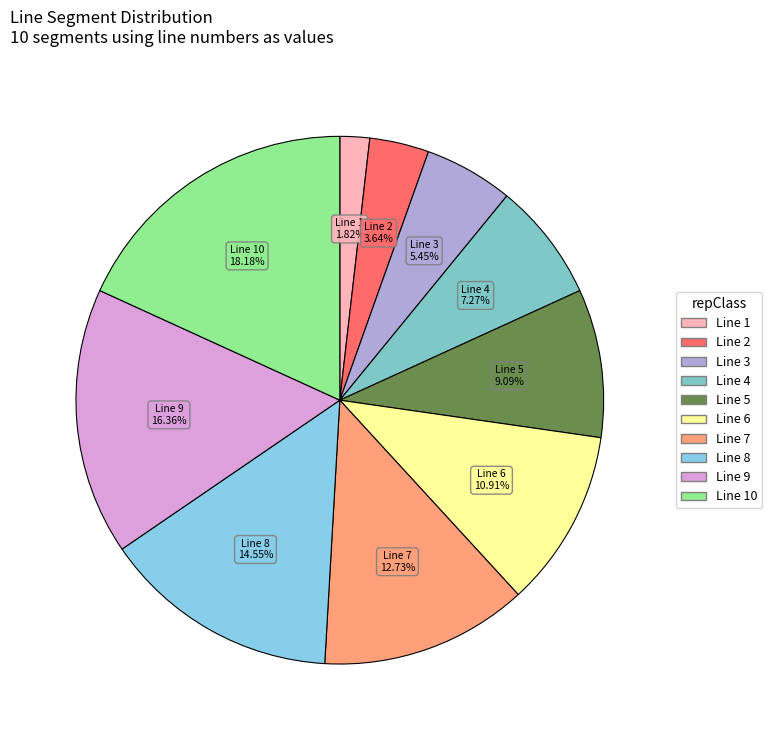

Is there any slice that represents more than half of the pie?

No